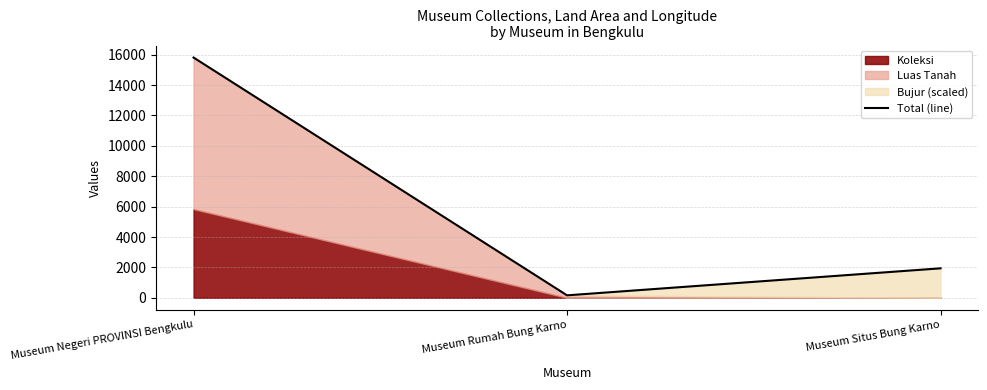

What is the sum of the values at Museum Situs Bung Karno and Museum Rumah Bung Karno?

2101.5